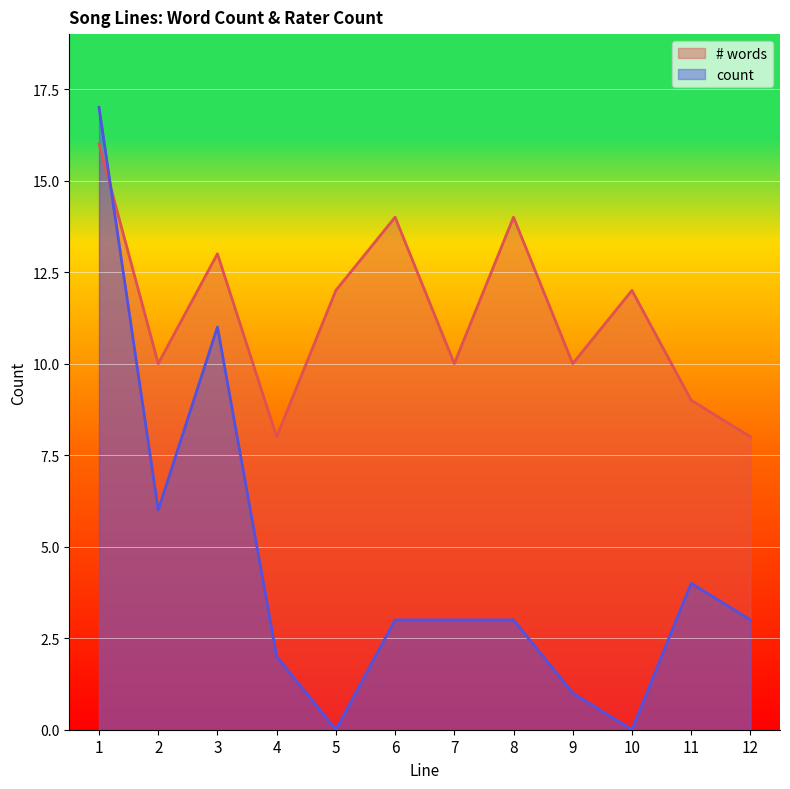

Rank the series by their average value, from lowest to highest.

count, # words